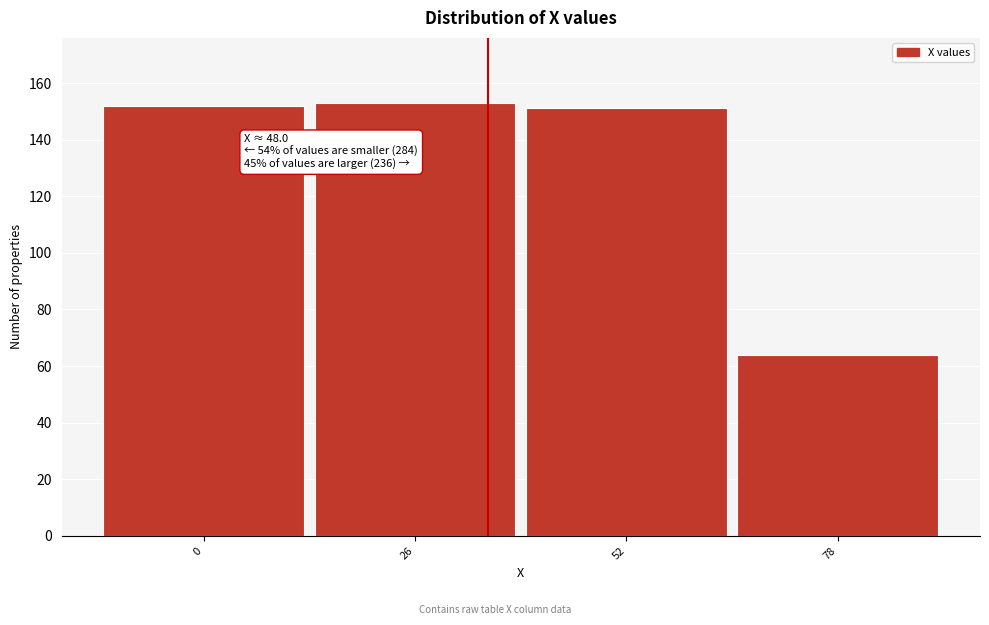

Reading left to right, list all the values displayed in this chart.

152	153	151	64